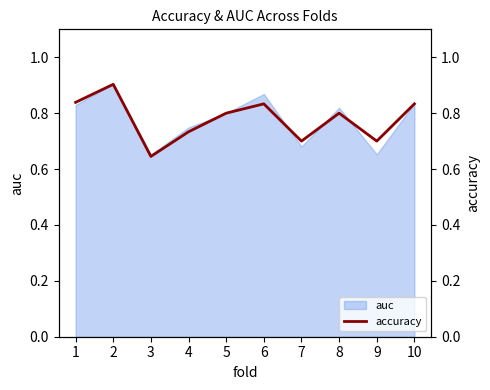

True or false: auc has a value of 0.6 at 8.

False